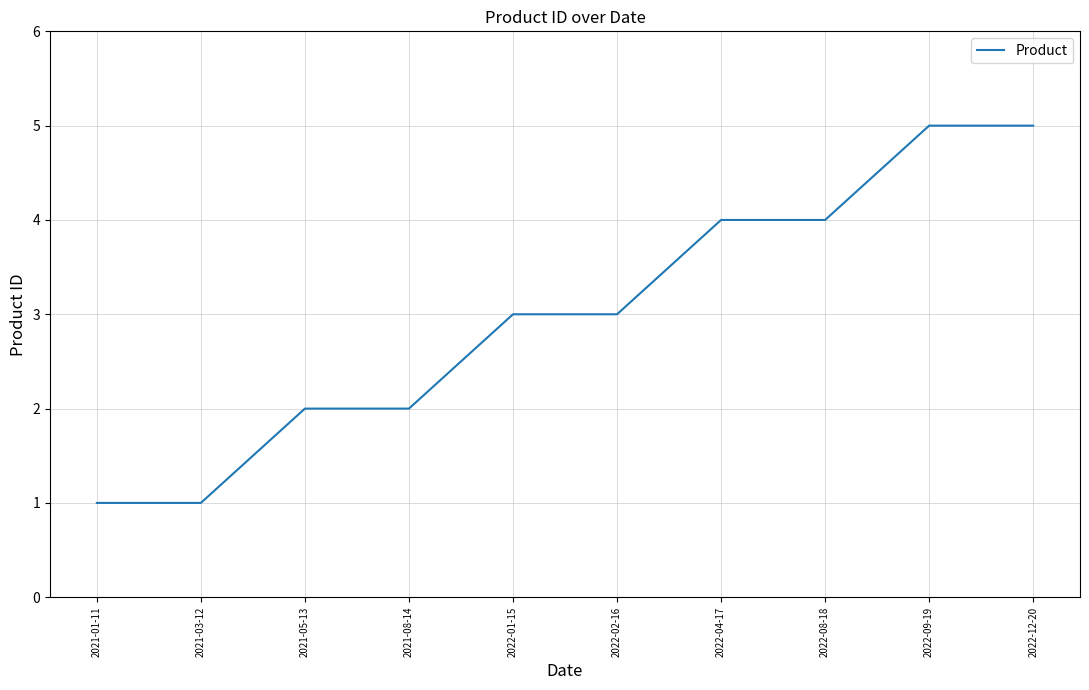

The chart shows a value of 2 at 2021-08-14. True or false?

True